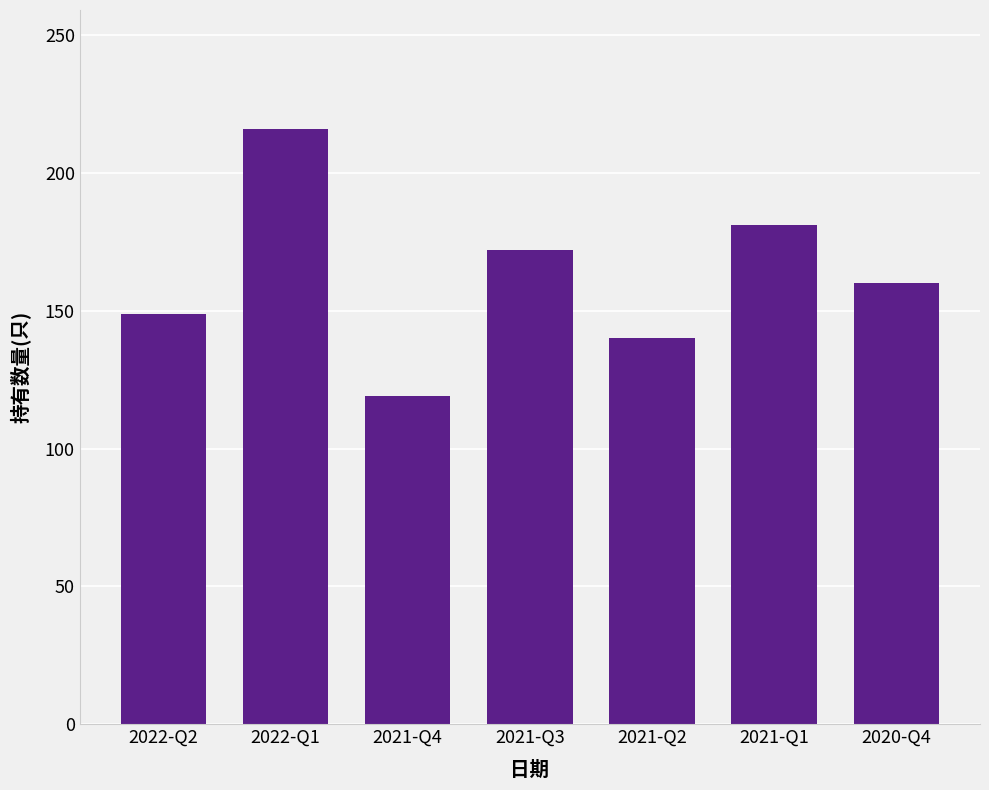

What is the label of the 5th bar from the left?

2021-Q2